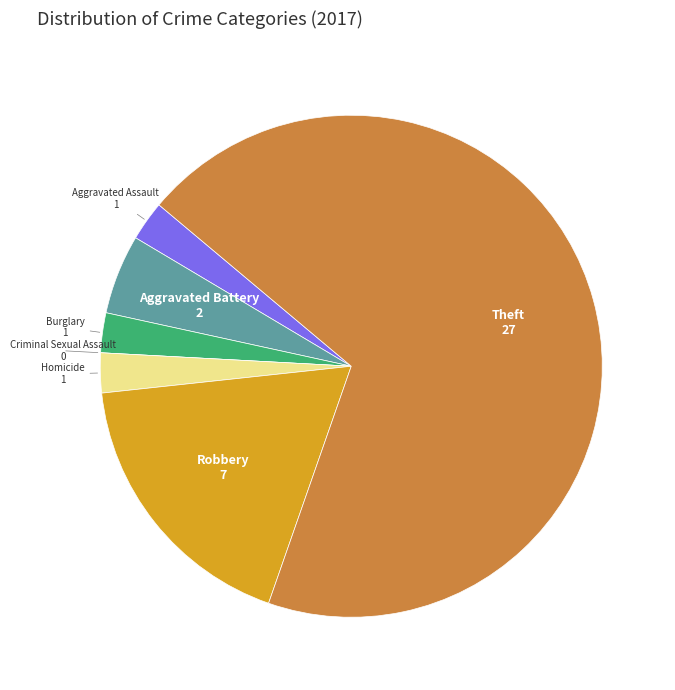

Which slice is the largest?

Theft